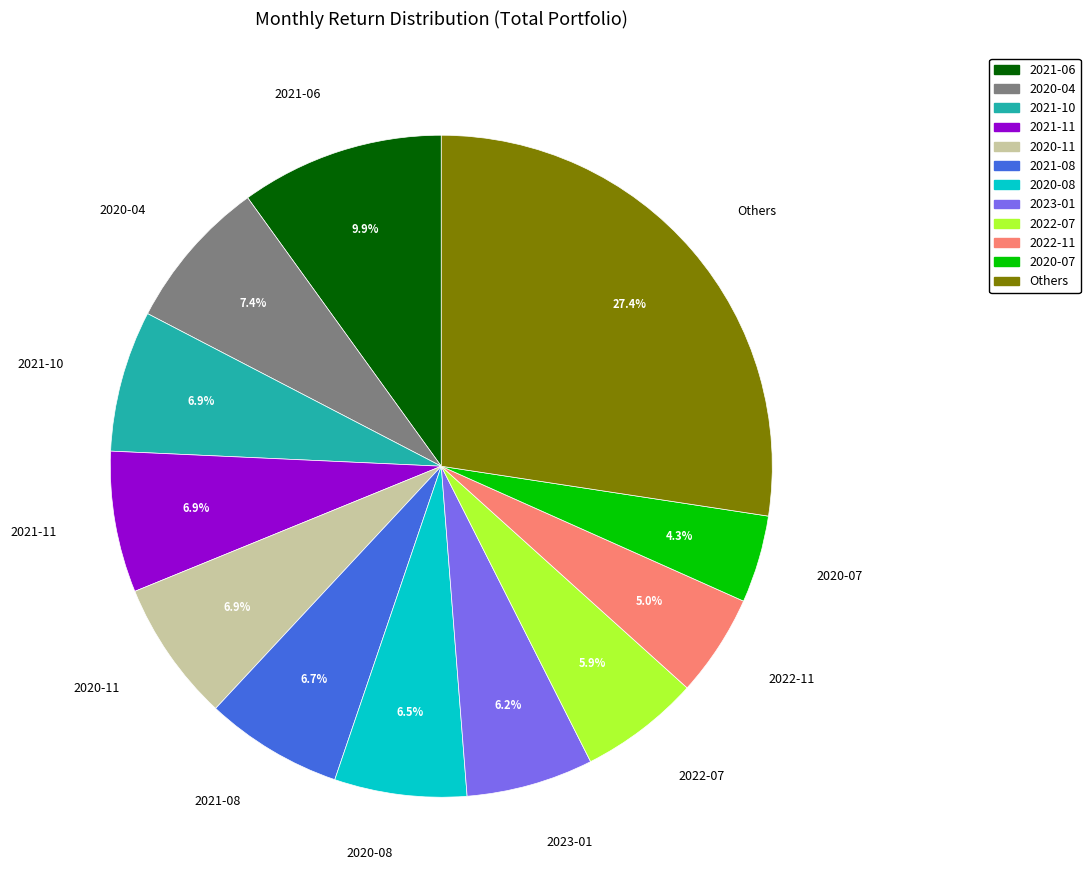

Does 2020-07 account for over 50% of the chart?

No